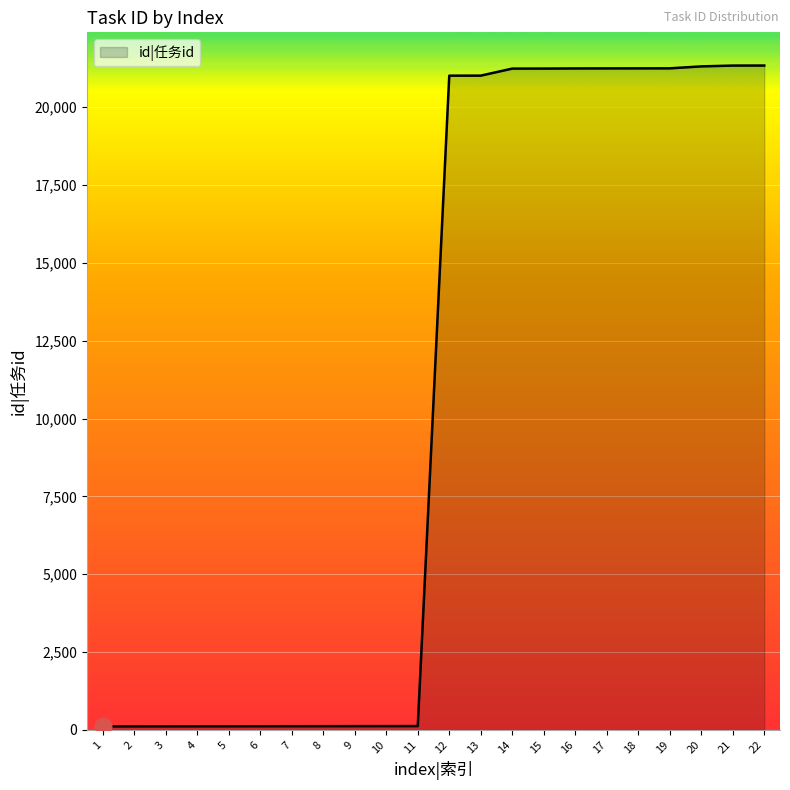

What is the difference between the values at 4 and 18?

21137